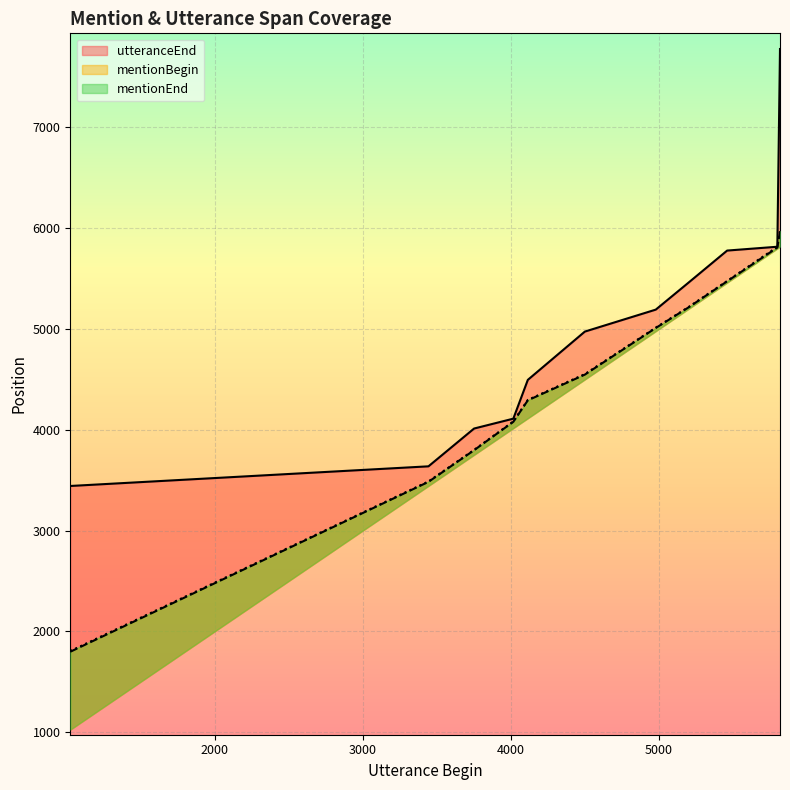

What is the average value of the mentionBegin series?

4501